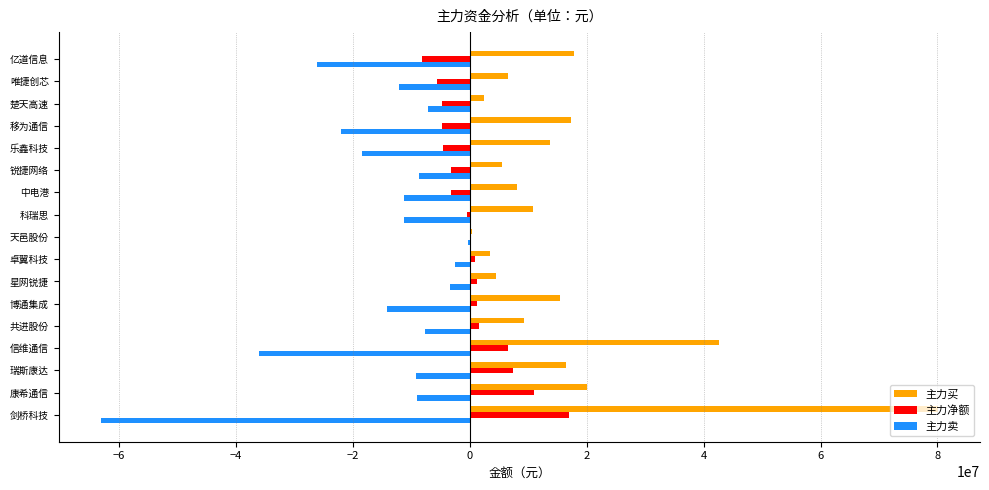

What is the sum of all 主力卖 values?

-262211575